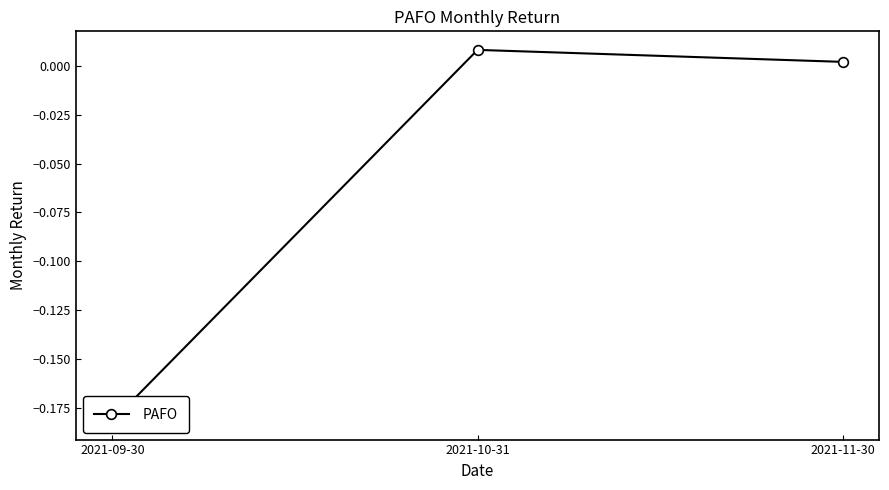

Reading right to left, transcribe all the data shown in this chart.

2021-11-30=0.0	2021-10-31=0.0	2021-09-30=-0.2